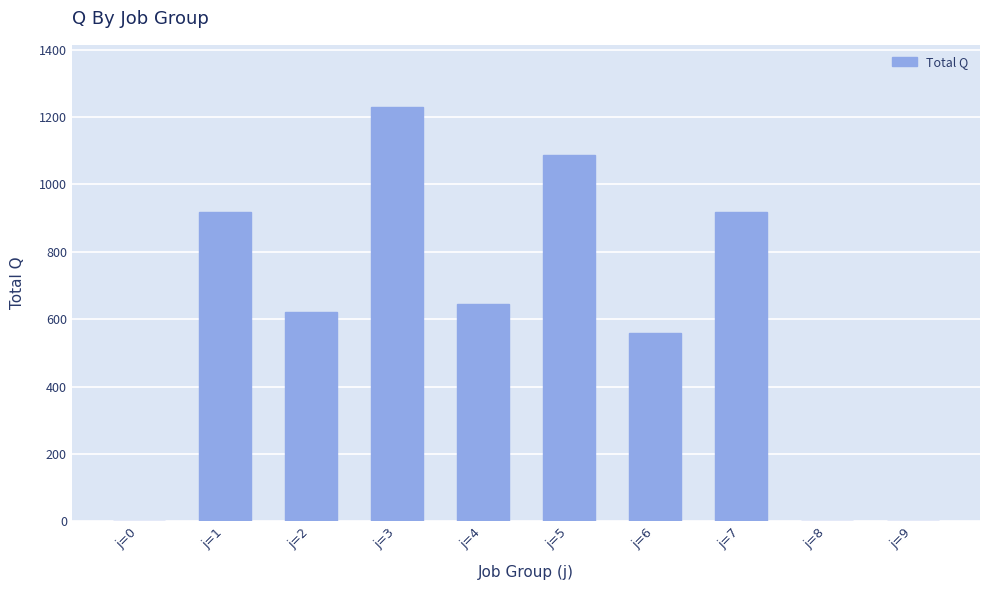

Are the bars horizontal?

No